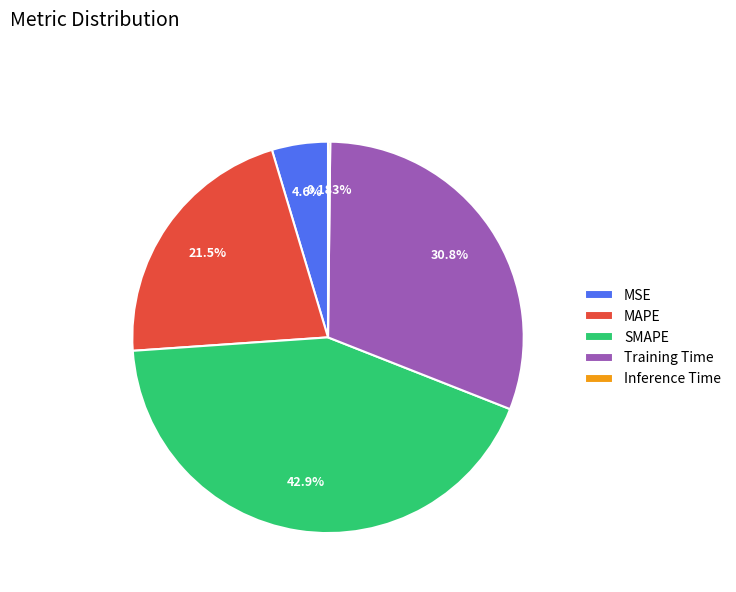

Is the sum of MAPE and SMAPE greater than half?

Yes